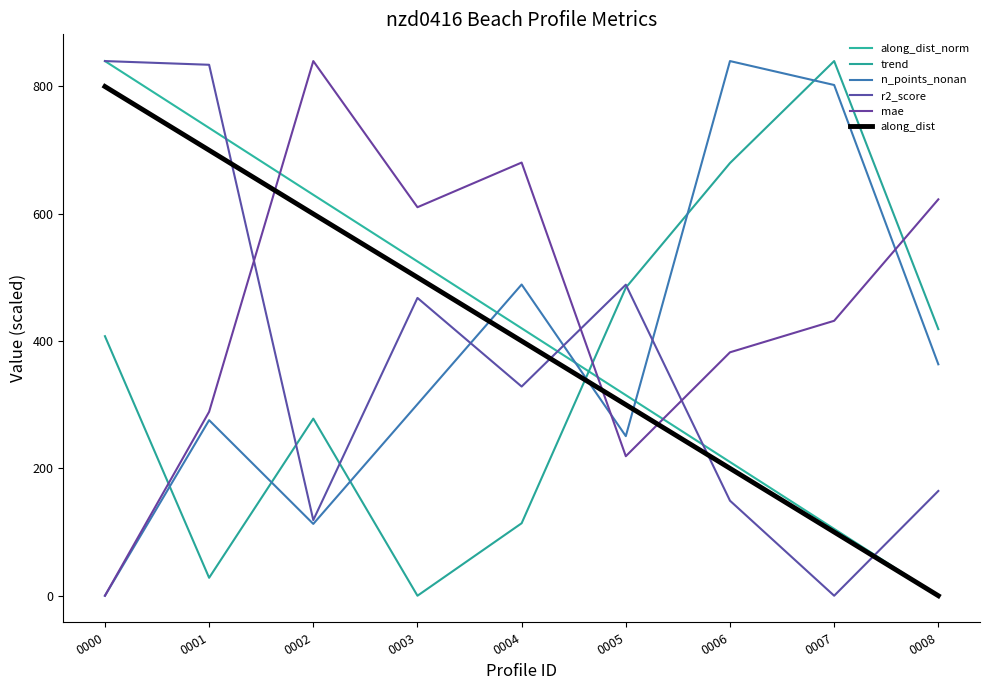

The n_points_nonan series shows 802.0 at 0007. True or false?

True